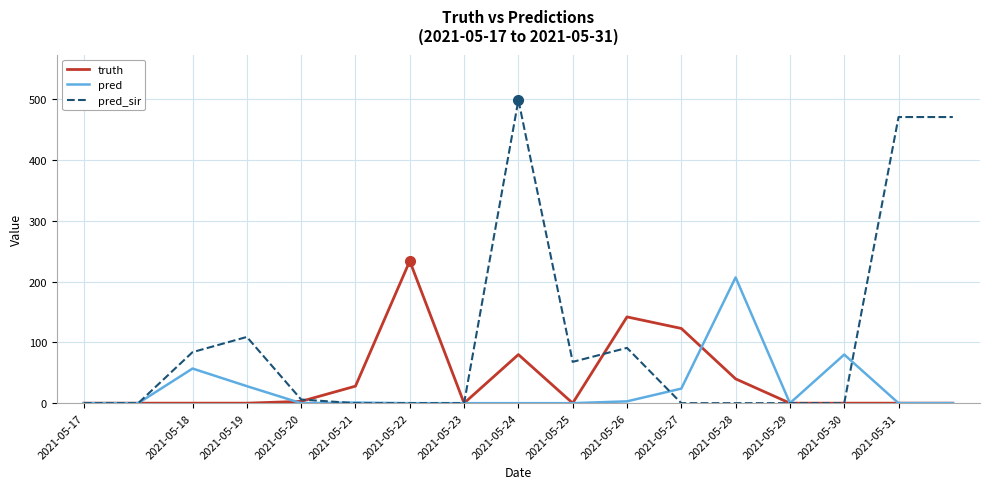

List the series in order of their peak value, highest first.

pred_sir, truth, pred